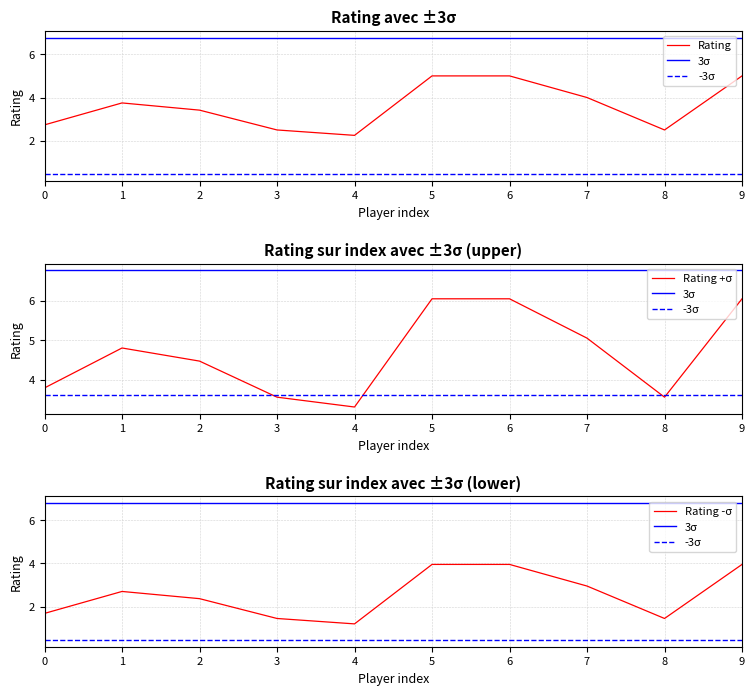

Rank the series by their average value, from lowest to highest.

-3σ, Rating -σ, Rating, Rating +σ, 3σ